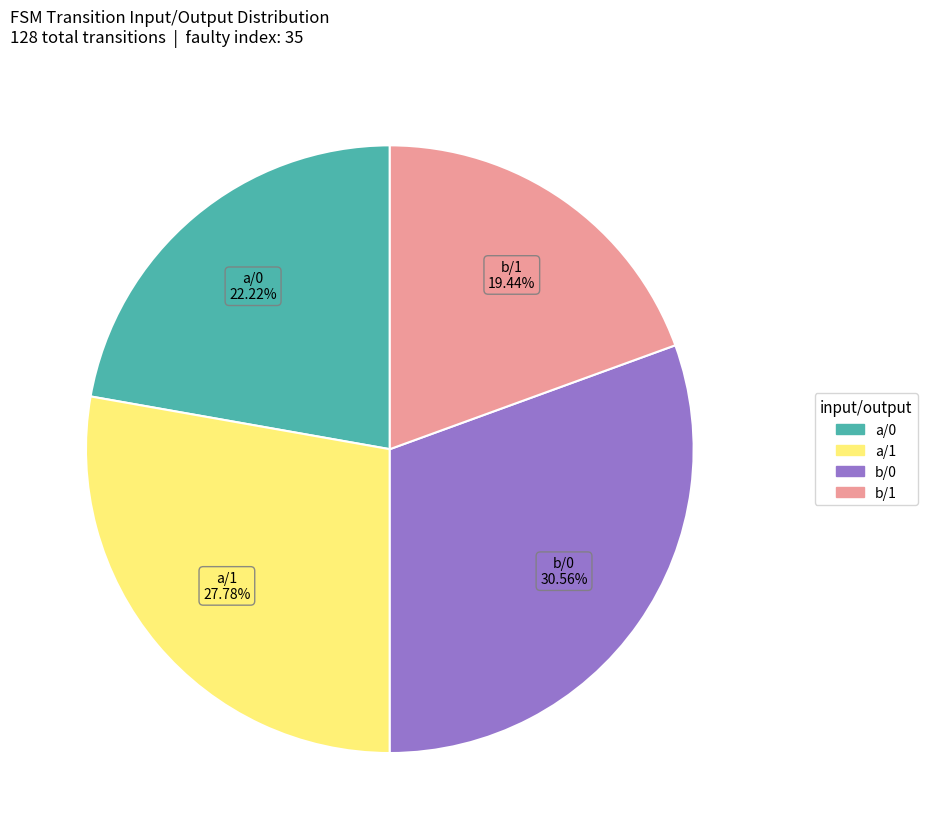

Is there a majority slice in this chart?

No